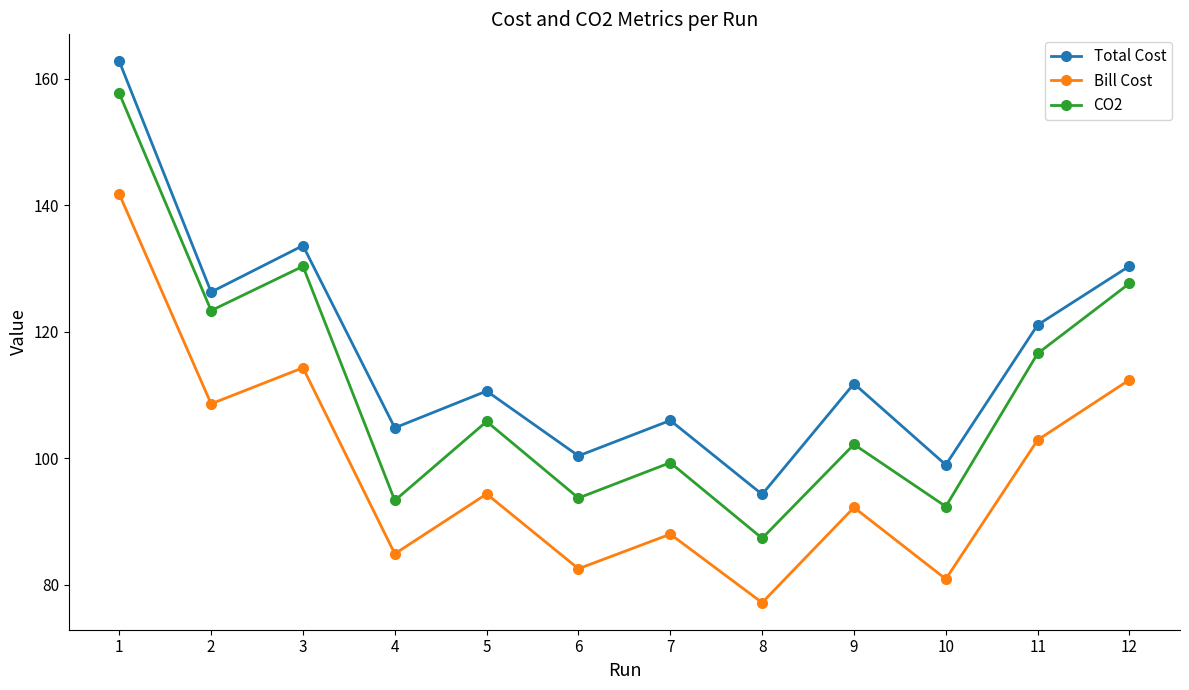

What is the approximate value of Bill Cost at 6?

82.6